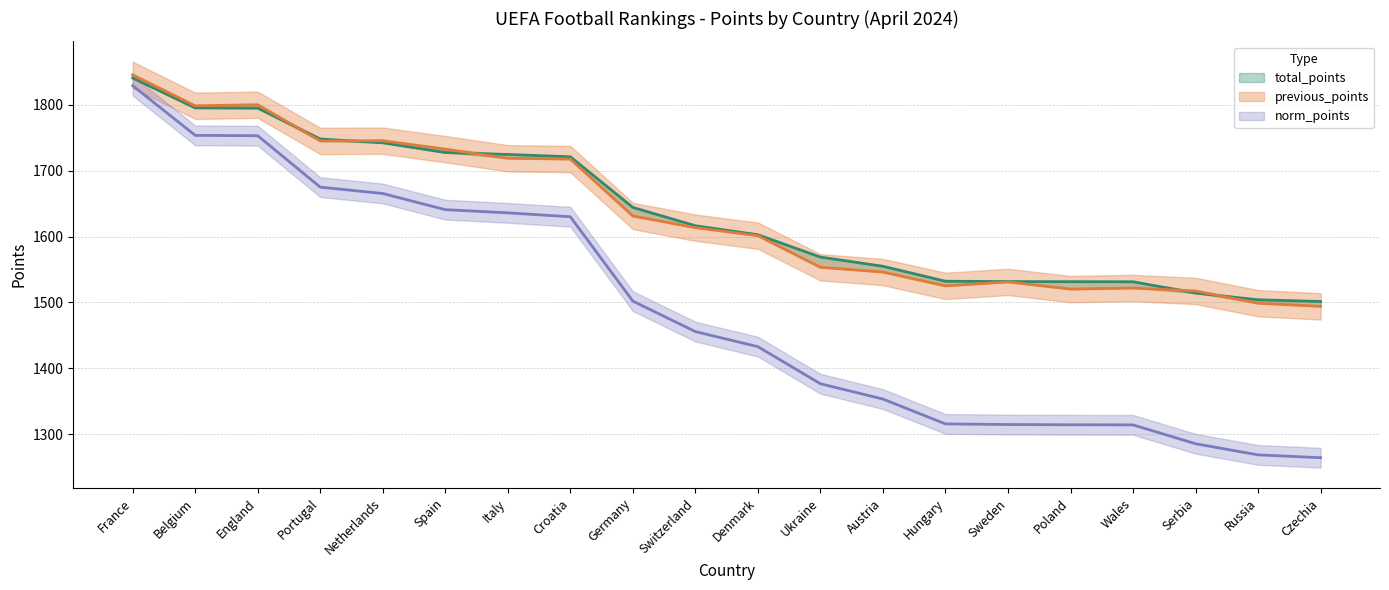

At which category does the chart reach its peak across all series?

France